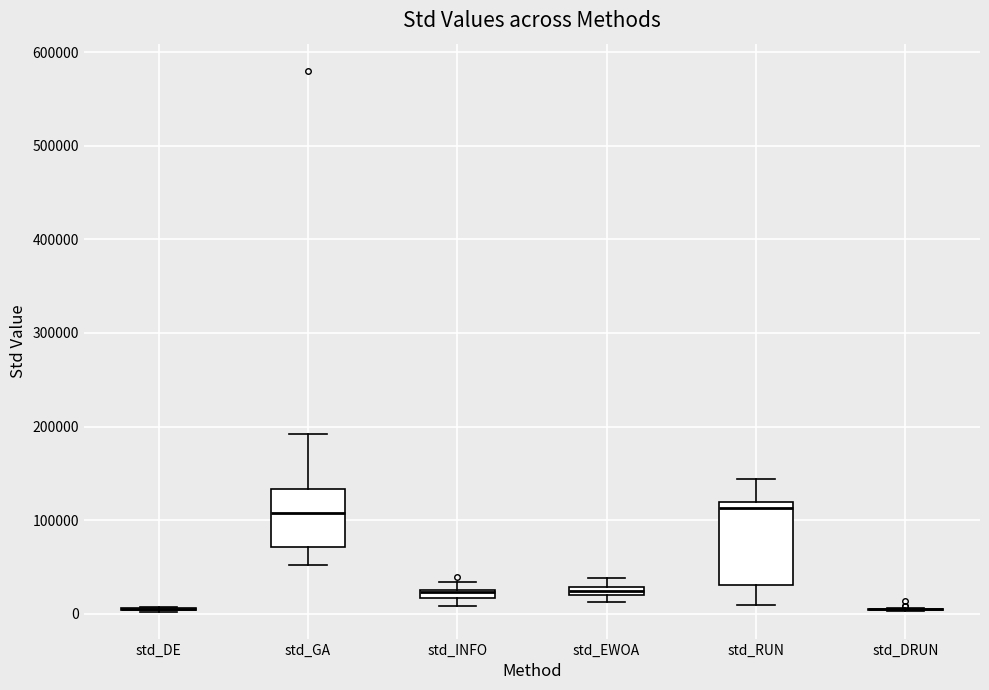

Which box is the tallest, from its lower edge to its upper edge?

std_RUN